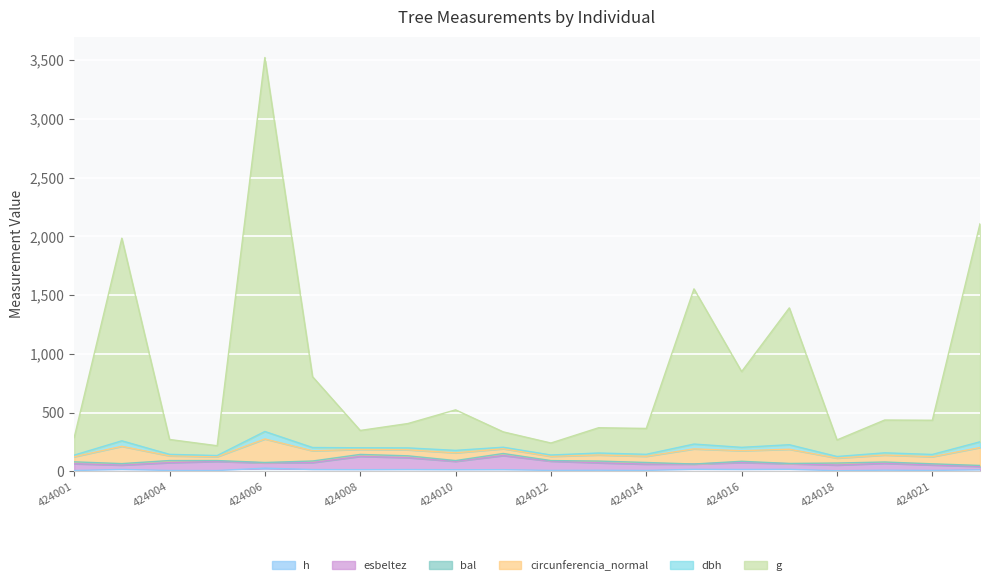

What is the difference between the maximum and minimum values in the g series?

3303.1